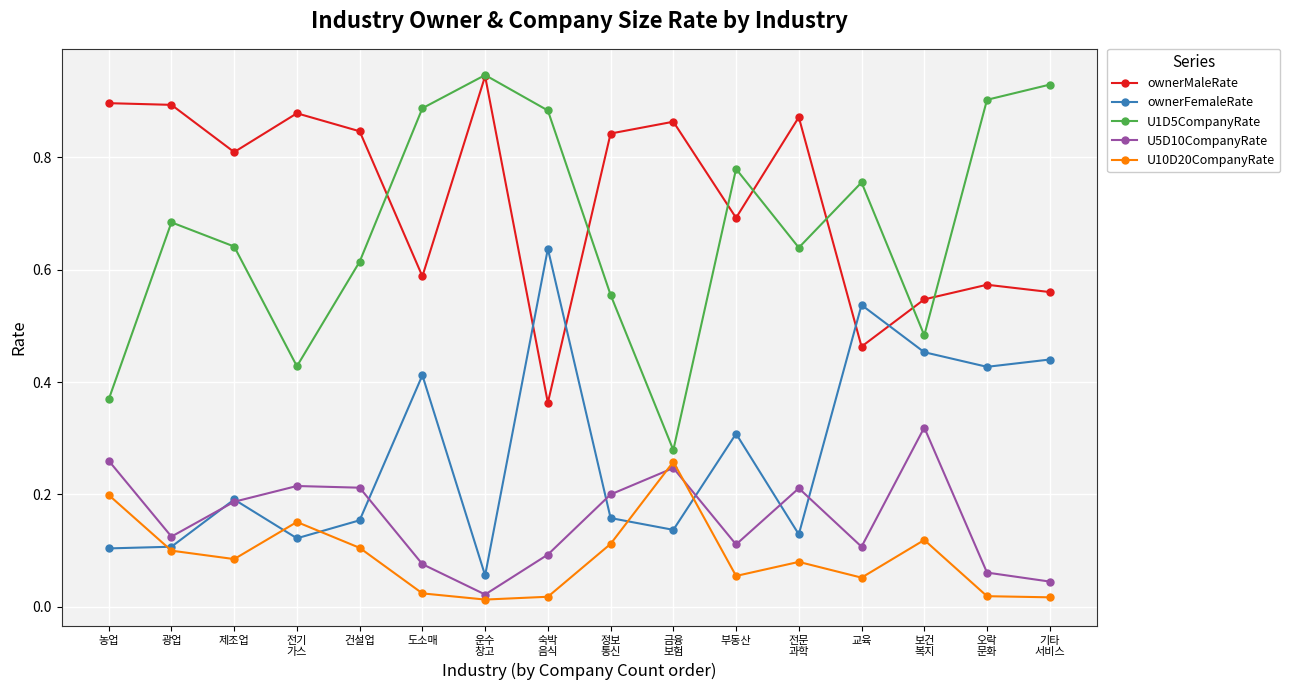

Which series has the widest spread of values?

U1D5CompanyRate